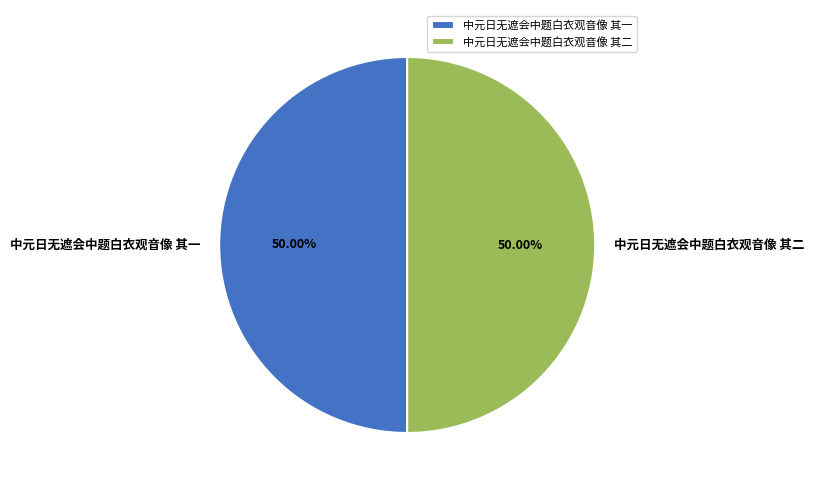

To the nearest percent, what is the average slice percentage?

50%